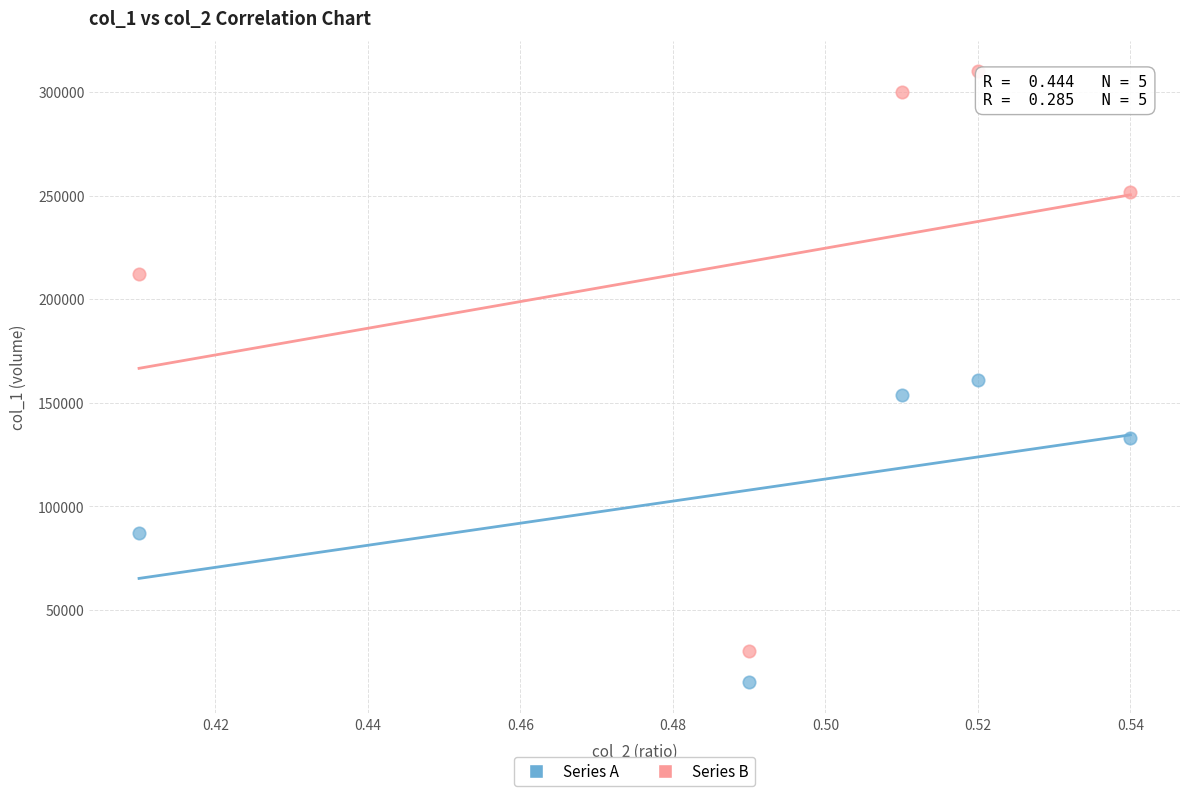

Across all data points, what is the average Y value?

165393